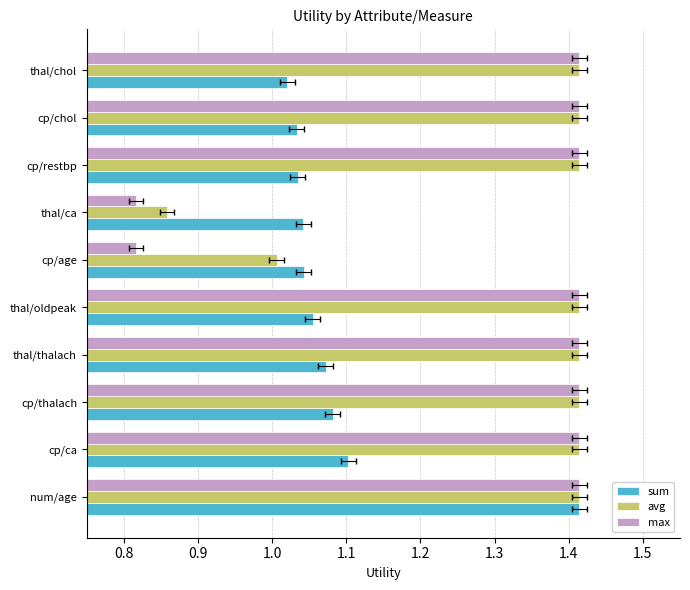

What are all the series names shown in the legend?

sum, avg, max